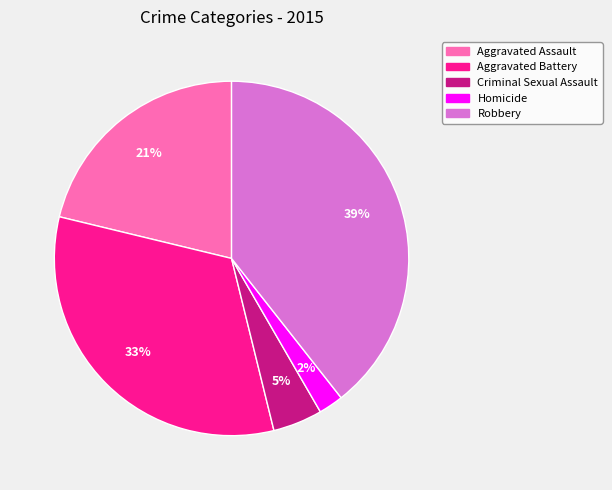

Is there any slice that represents more than half of the pie?

No